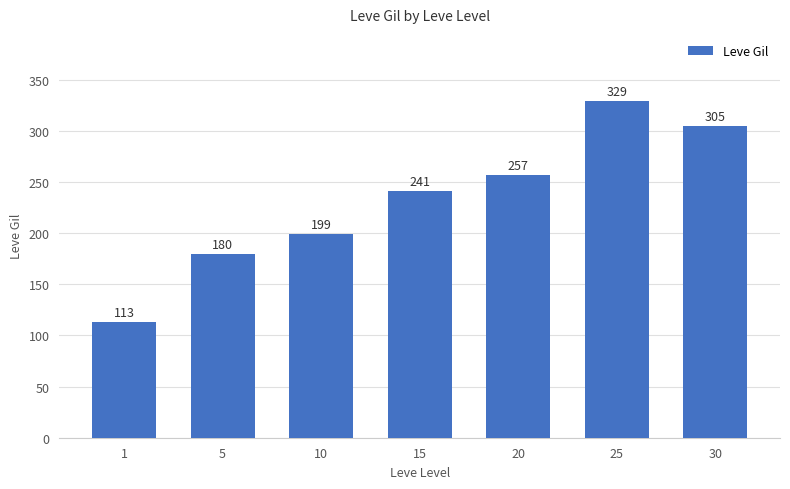

Where is the data nearest to the value 221?

15